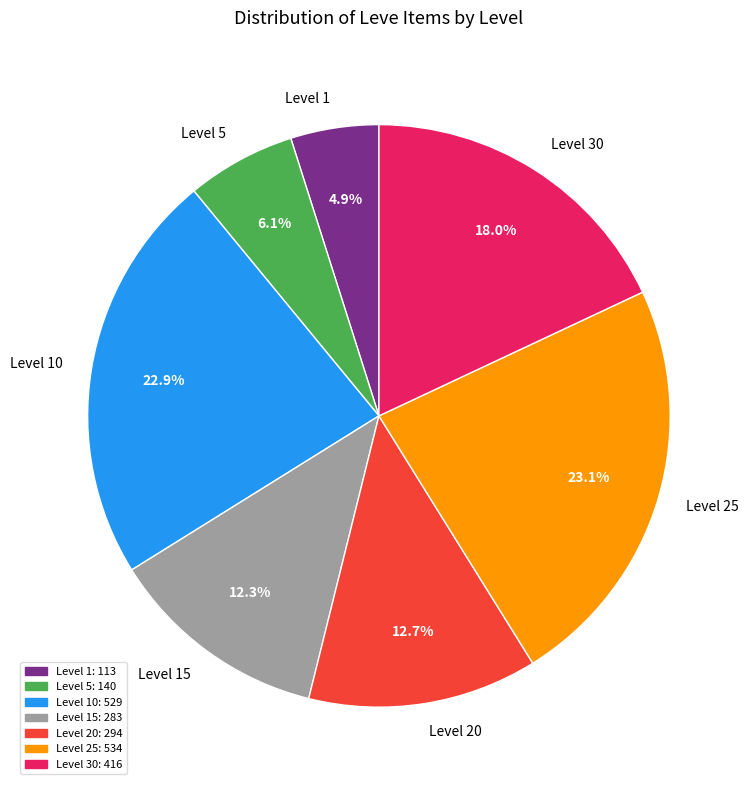

What percentage is NOT represented by Level 15?

87.7%